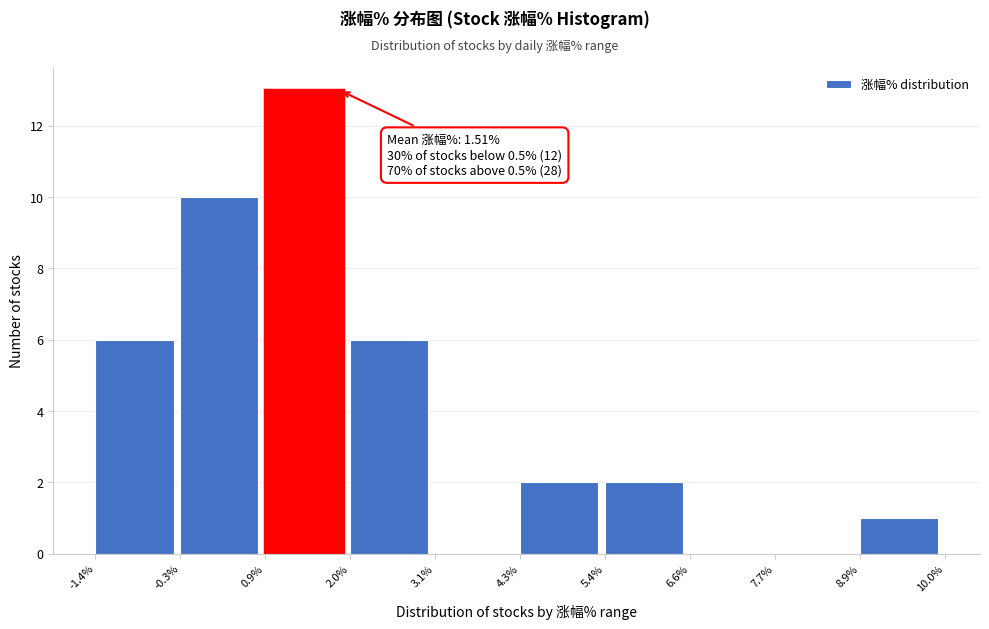

Which range on the x-axis has the tallest bar?

0.9% to 2.0%